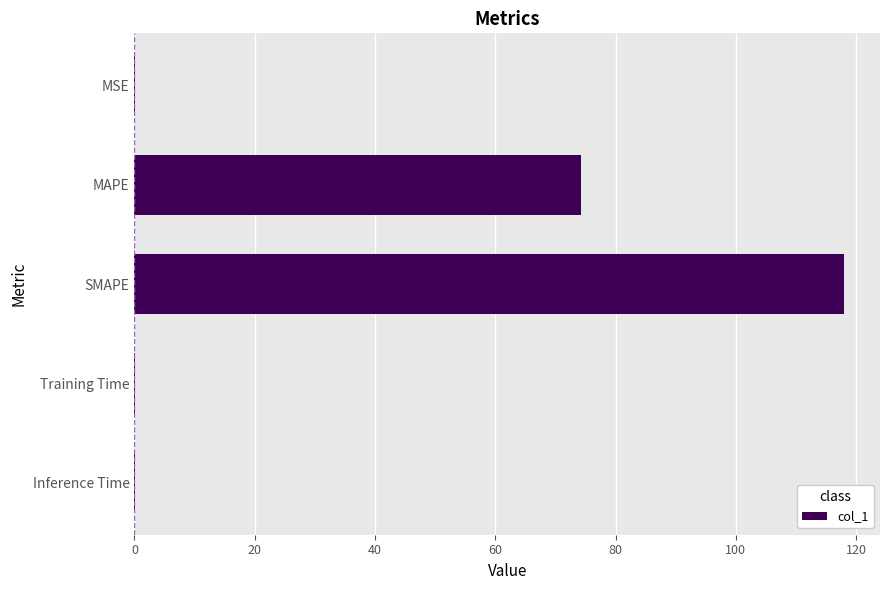

What is the greatest value displayed?

118.1